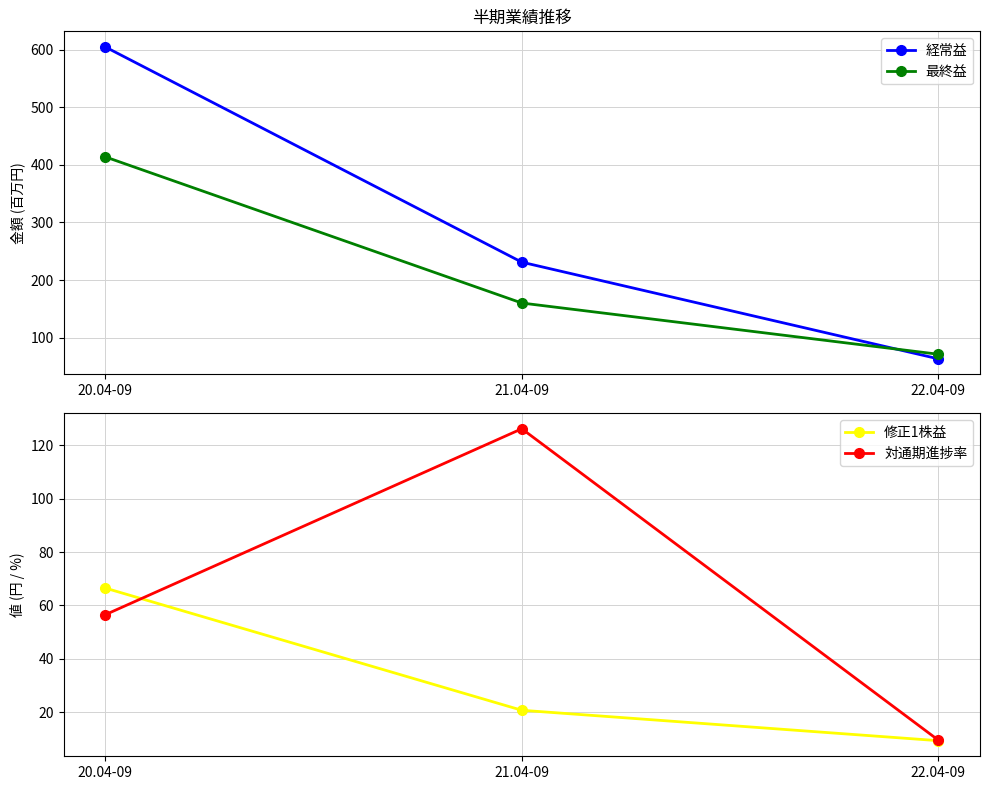

What is the maximum value for 最終益?

414